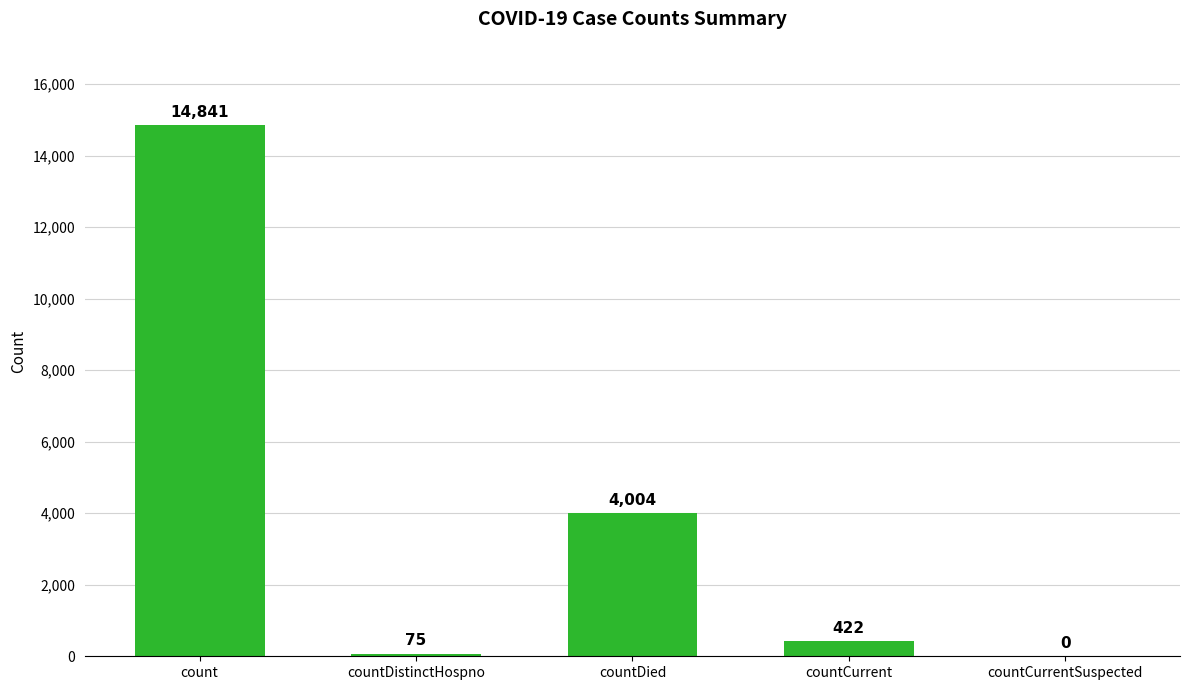

What is the ratio of the value at count to the value at countDistinctHospno?

197.9